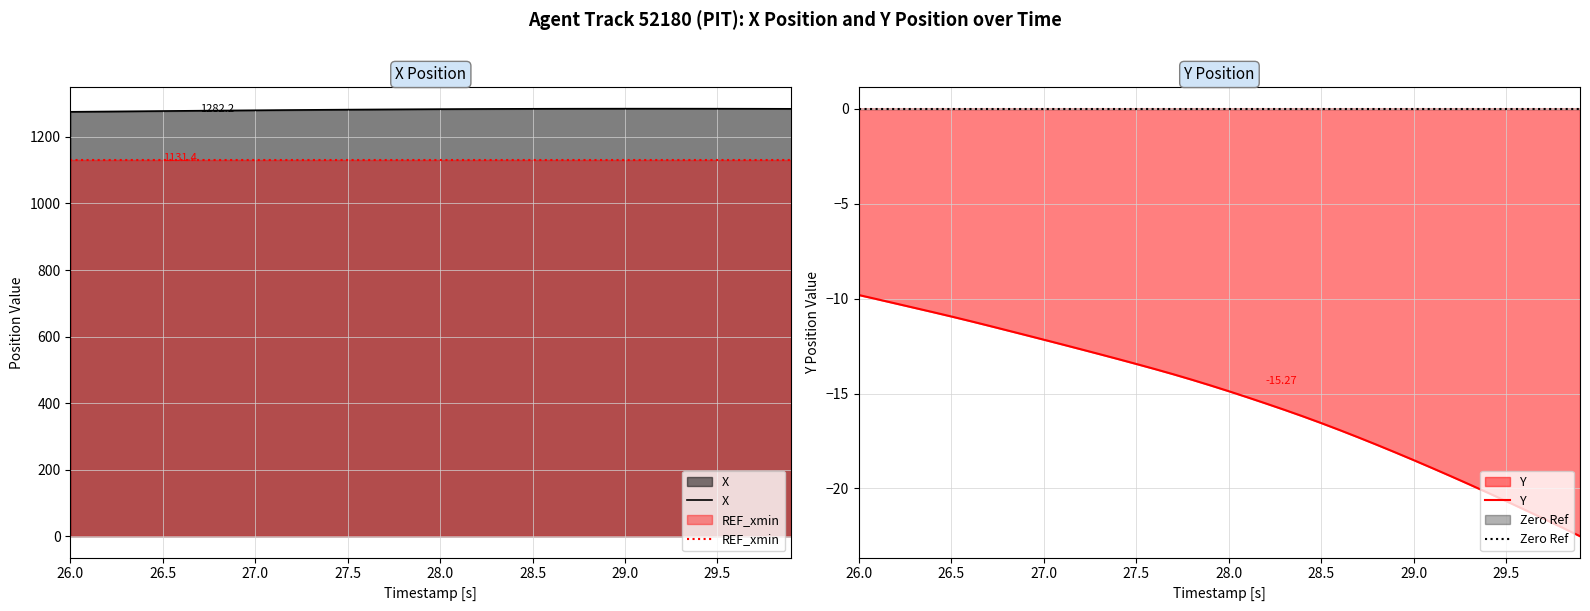

True or false: Zero Ref and X intersect in this chart.

False